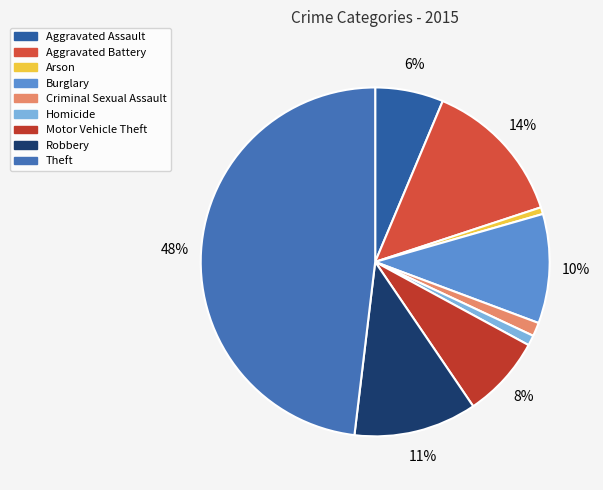

Combined, do Motor Vehicle Theft and Arson account for over 50%?

No